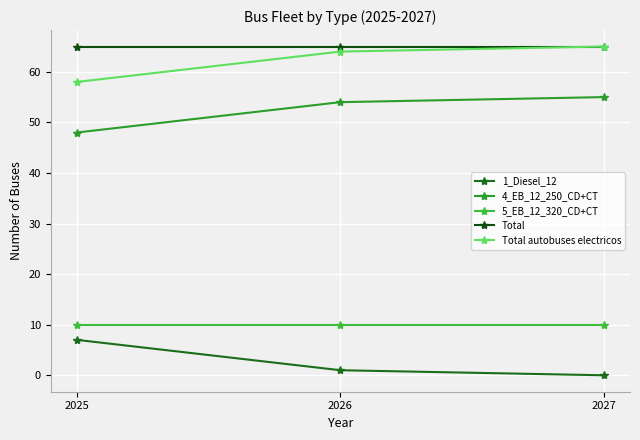

How many lines are shown in the chart?

5